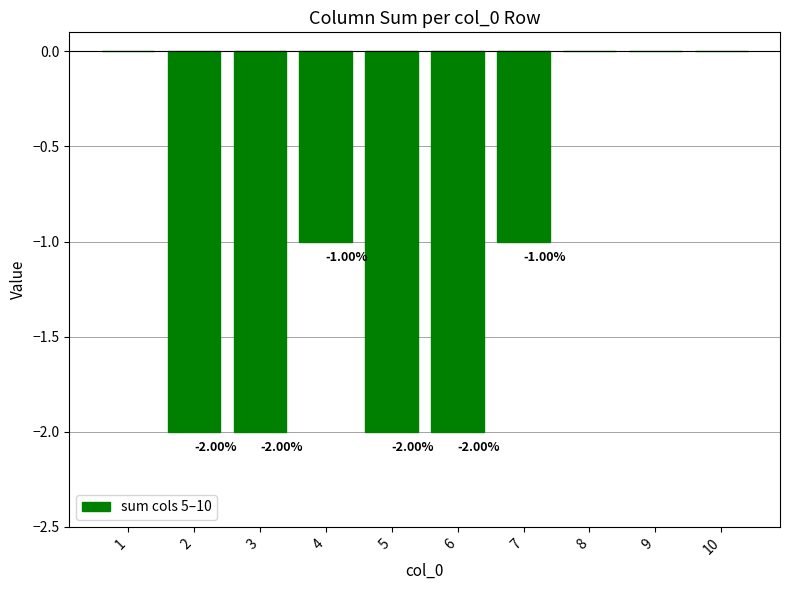

Between 6 and 10, which is larger?

10